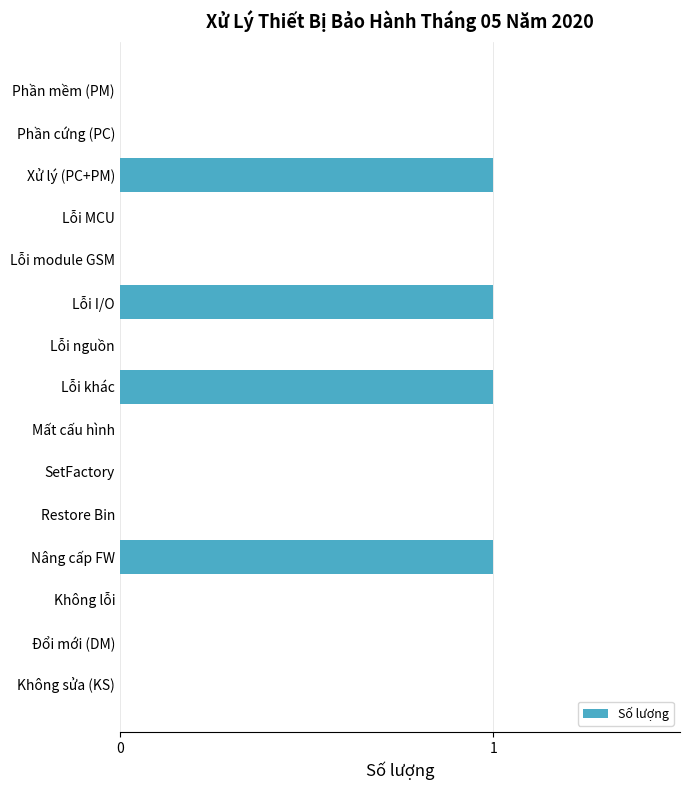

Reading bottom to top, what are all the values shown in this chart?

Không sửa (KS)=0	Đổi mới (DM)=0	Không lỗi=0	Nâng cấp FW=1	Restore Bin=0	SetFactory=0	Mất cấu hình=0	Lỗi khác=1	Lỗi nguồn=0	Lỗi I/O=1	Lỗi module GSM=0	Lỗi MCU=0	Xử lý (PC+PM)=1	Phần cứng (PC)=0	Phần mềm (PM)=0